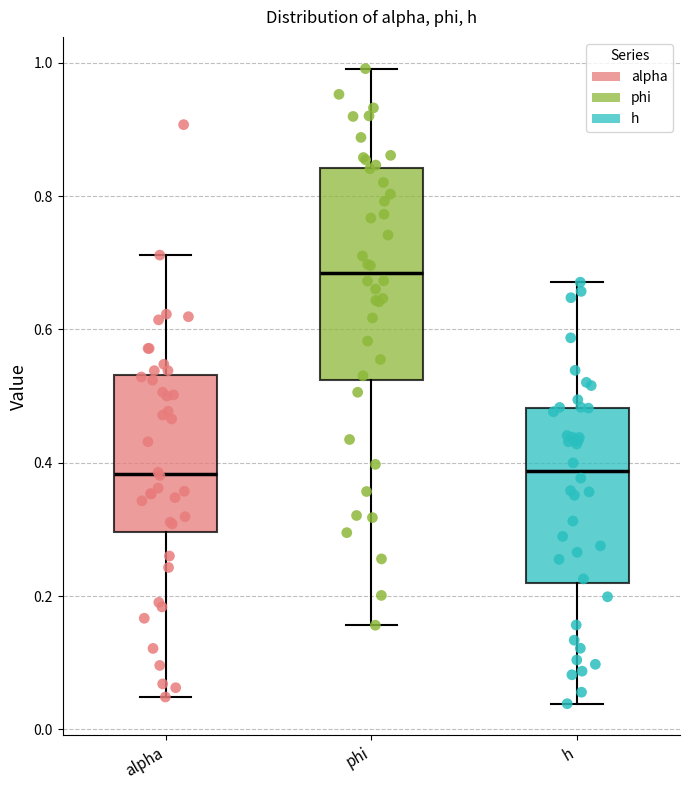

Where is the upper edge of the box for h on the y-axis? The values are not printed on the chart, so give them approximately, as read against the axis.

0.48